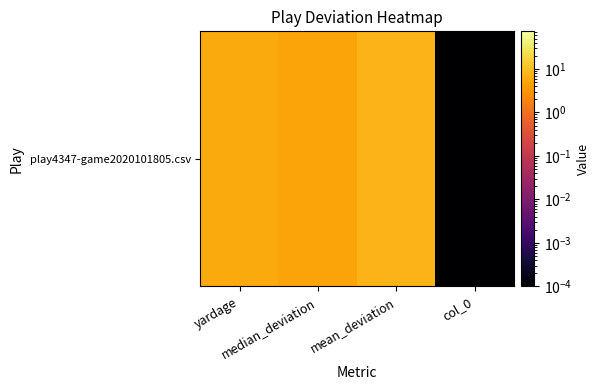

The chart shows a value of 7.4 at mean_deviation. True or false?

True